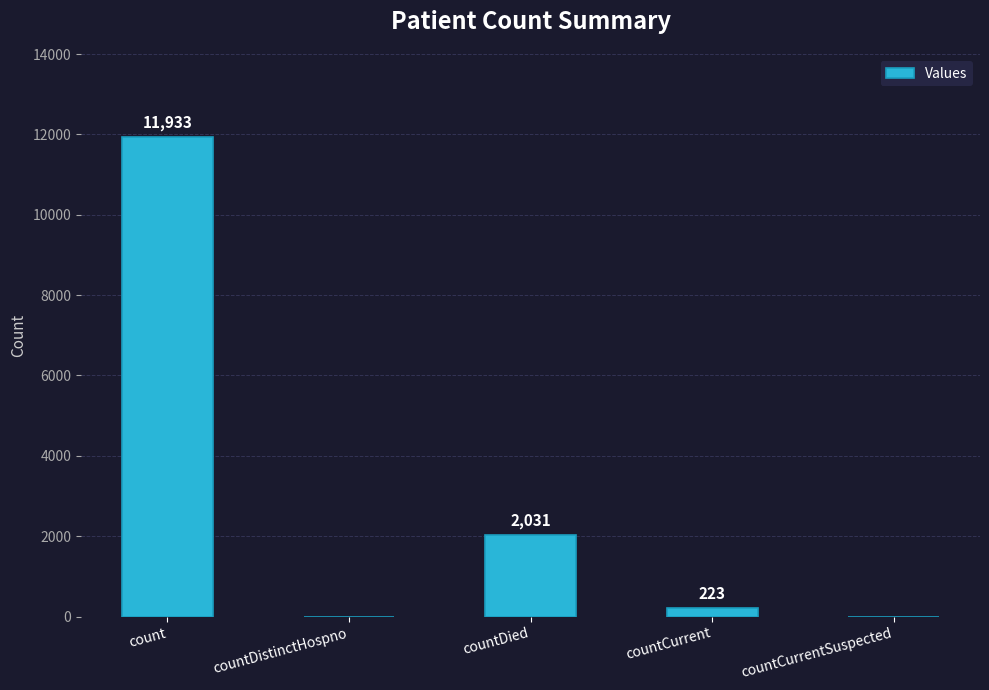

The chart shows a value of 0 at countDistinctHospno. True or false?

True